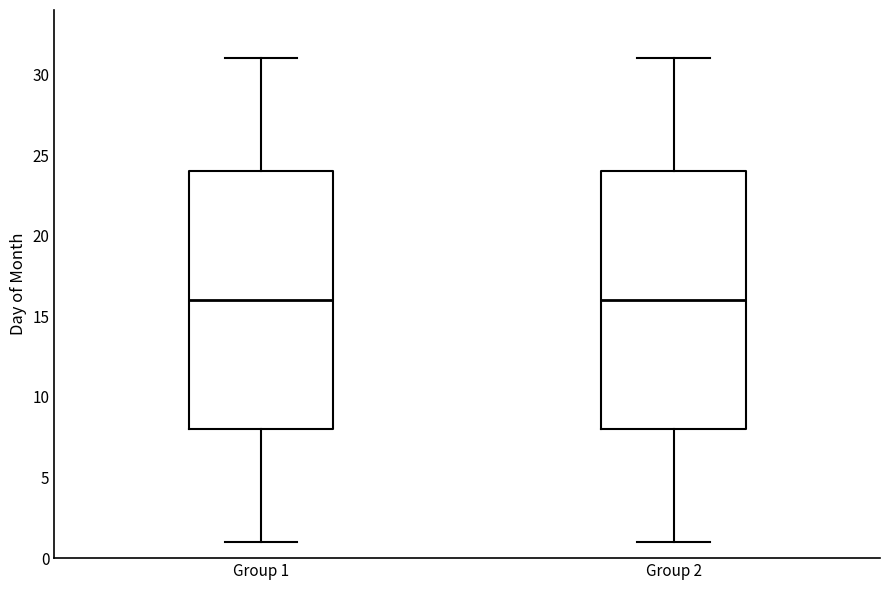

Reading left to right, read every box against the y-axis: the position of its median line, the range the box covers, and the ends of its whiskers. The values are not printed on the chart, so give them approximately, as read against the axis.

Group 1: median 16, box 8 to 24, whiskers 1 to 31
Group 2: median 16, box 8 to 24, whiskers 1 to 31